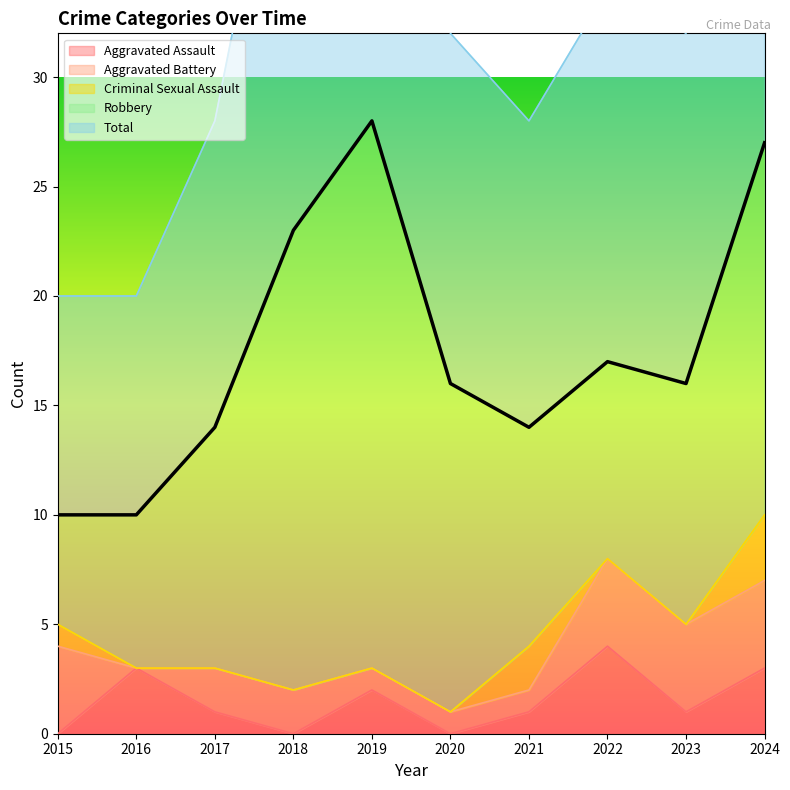

At which label does Total reach its peak?

2019